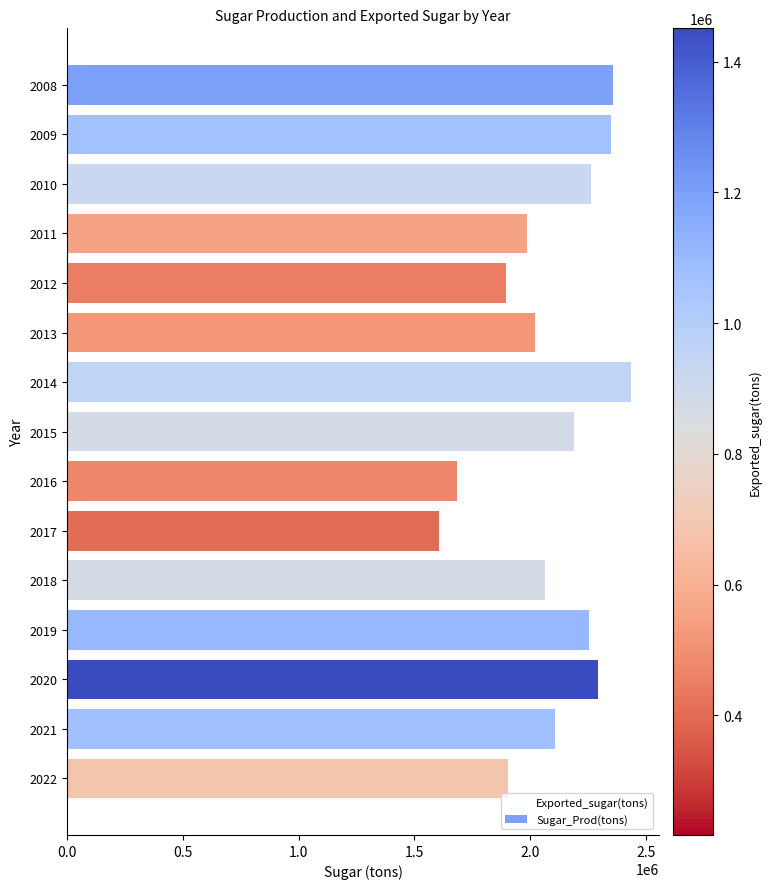

Approximately how many times larger is the value at 2008 compared to 2009?

1.0